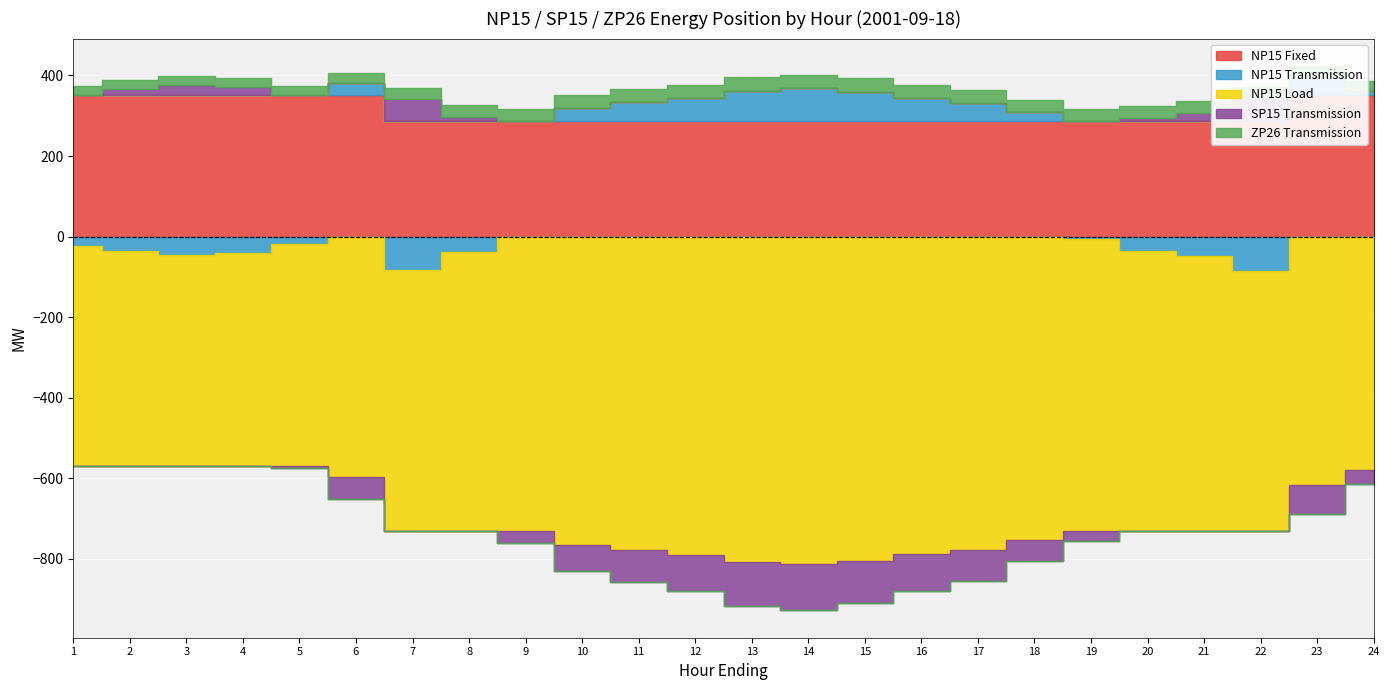

At which category is the sum across all series the highest?

3